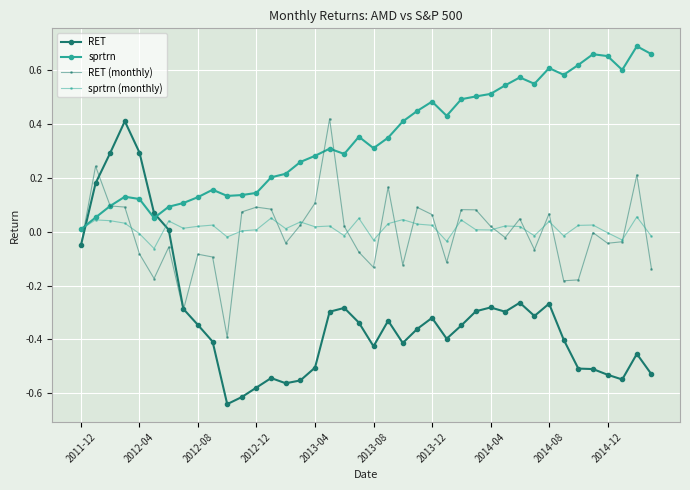

Which series has the largest total across all categories?

sprtrn